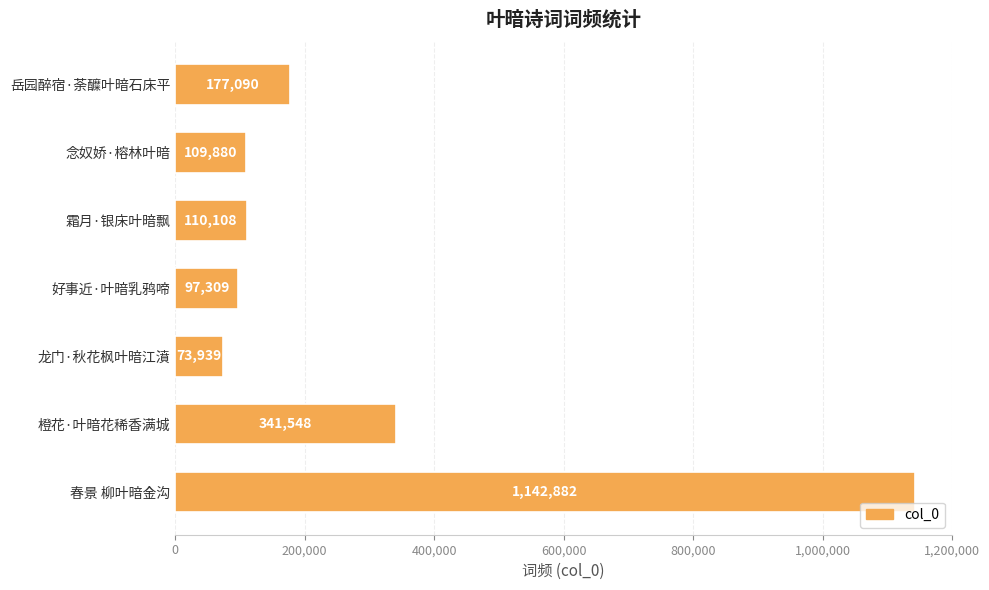

What is the label of the 5th bar from the bottom?

霜月·银床叶暗飘